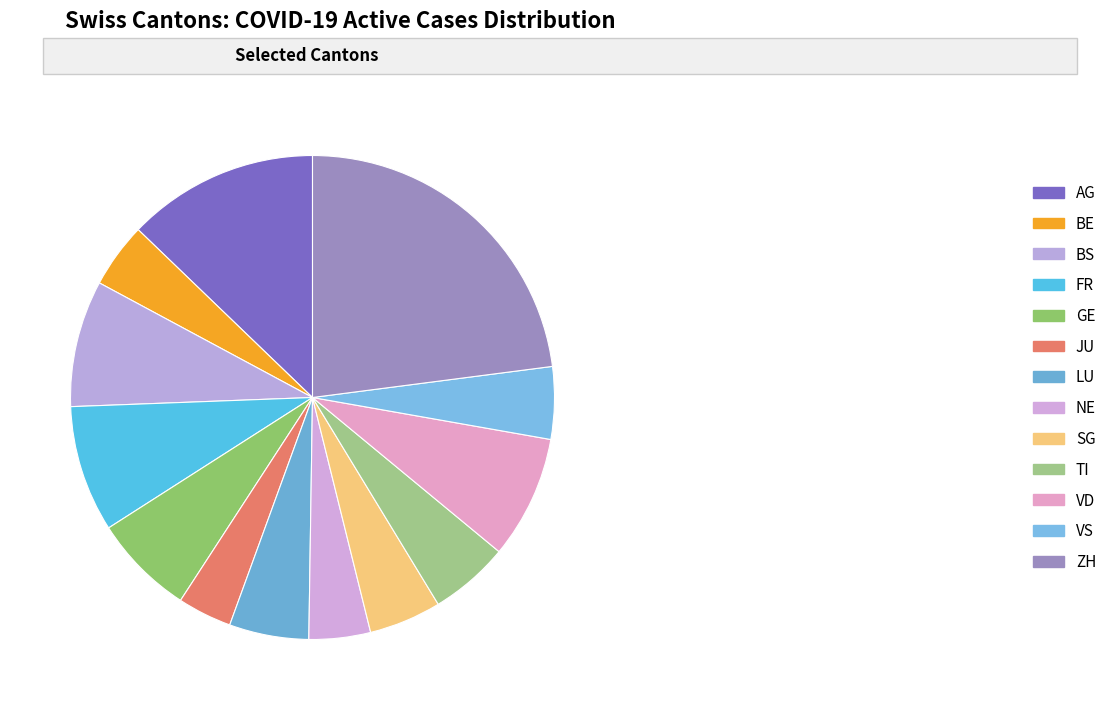

True or false: LU accounts for 1% of the total.

False